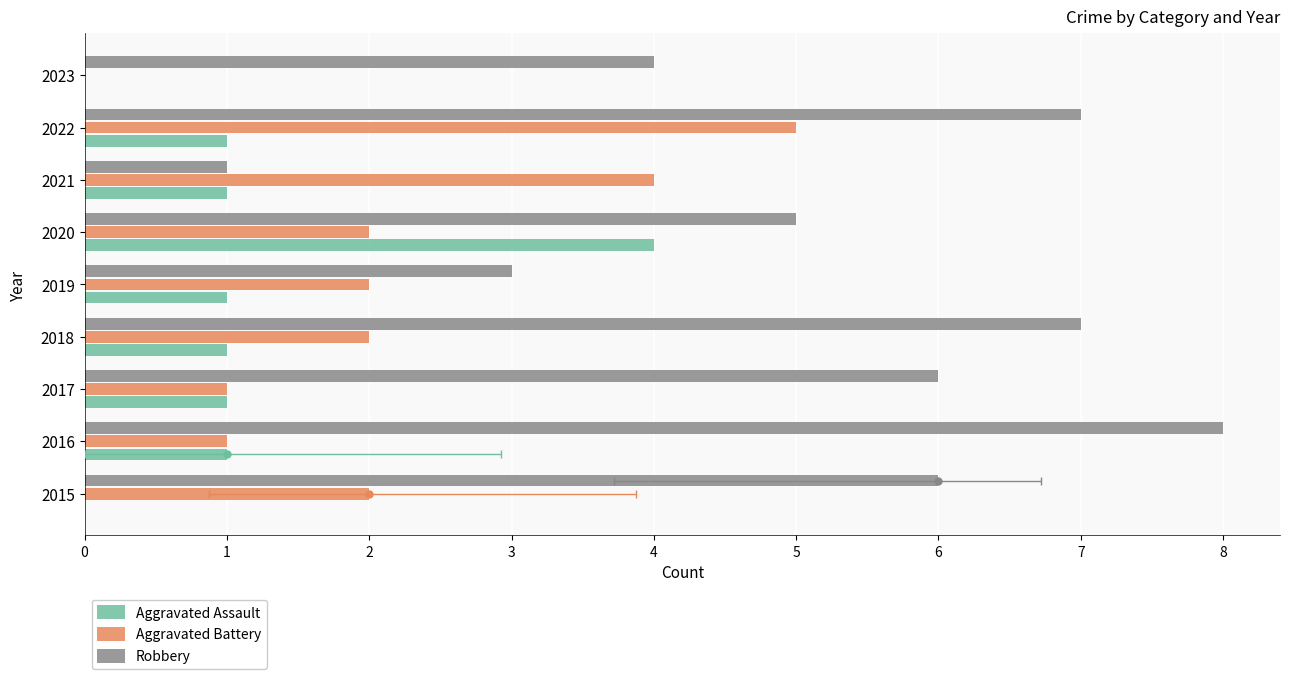

Reading left to right, transcribe all the data shown in this chart.

Aggravated Assault: 0	1	1	1	1	4	1	1	0
Aggravated Battery: 2	1	1	2	2	2	4	5	0
Robbery: 6	8	6	7	3	5	1	7	4